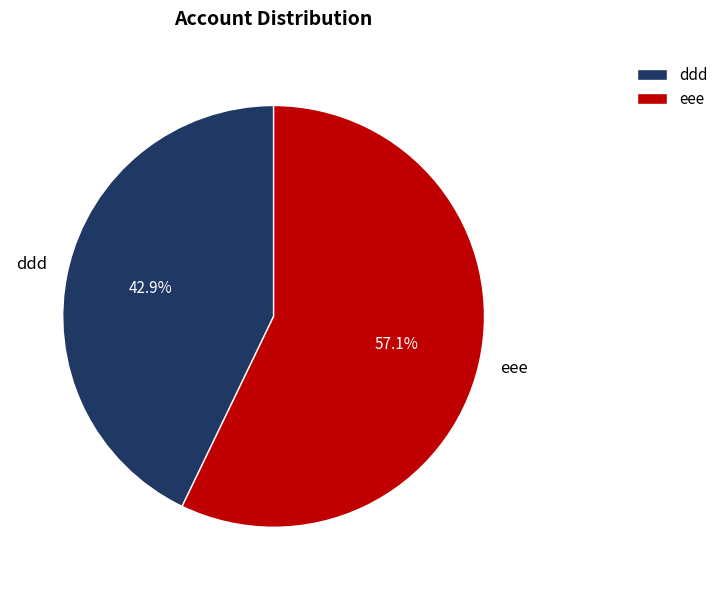

What percentage is the eee slice, to the nearest percent?

57%